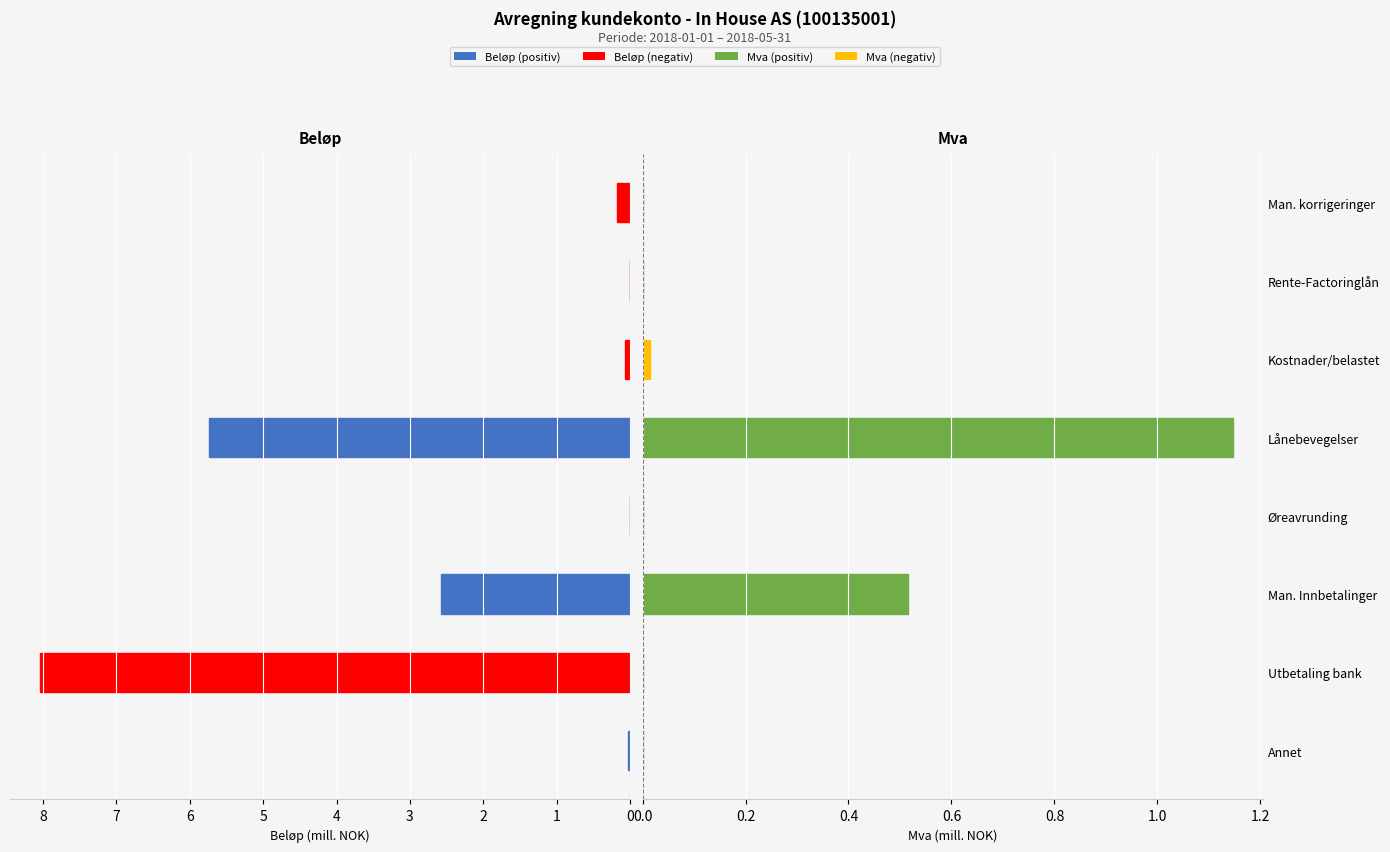

Which series has the largest total across all categories?

Beløp